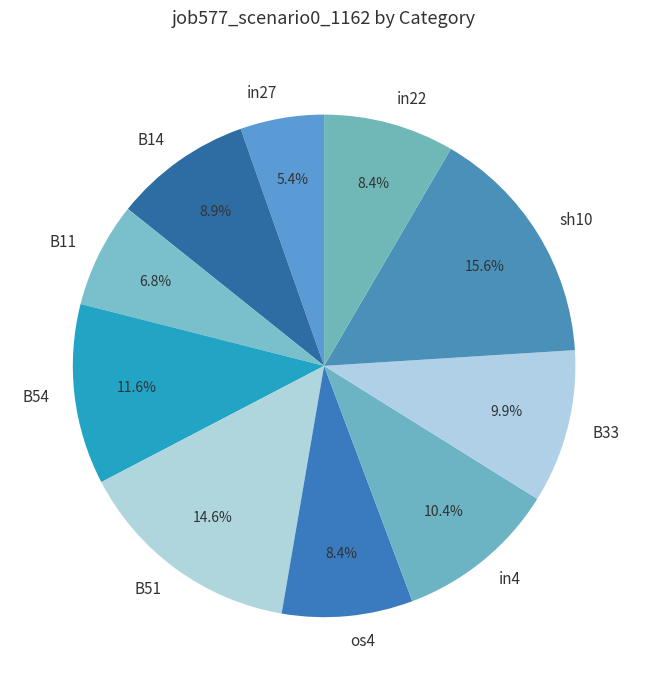

Does in27 represent more than half of the total?

No